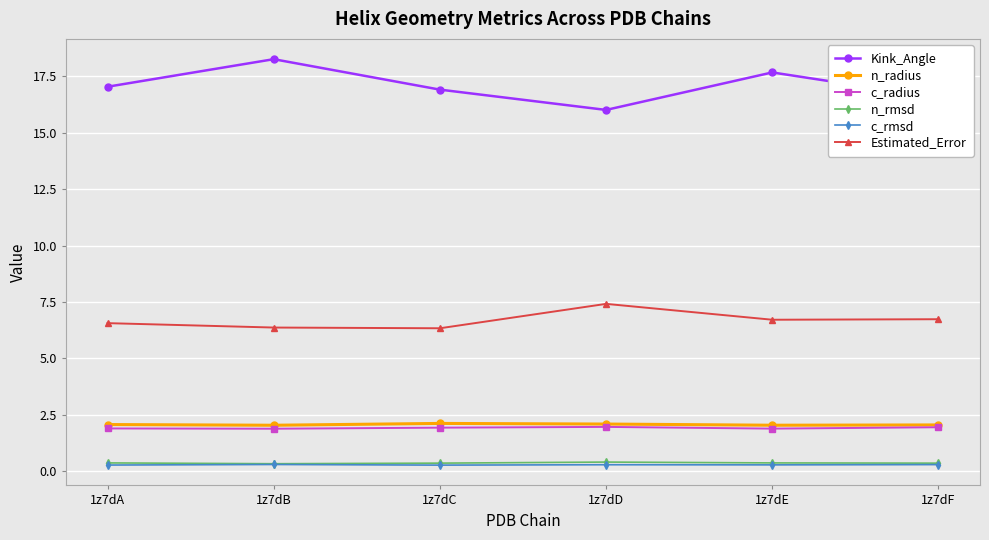

What is the value of the Estimated_Error point at the 4th from the left?

7.4